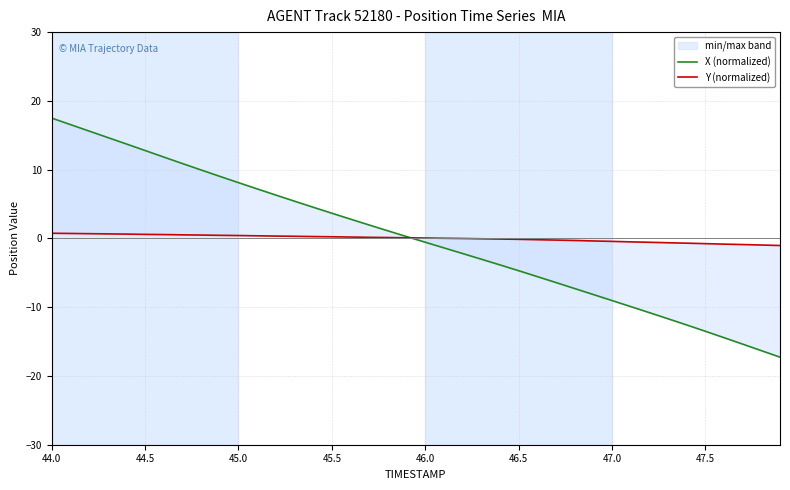

What is the highest value of the X (normalized) series?

17.5